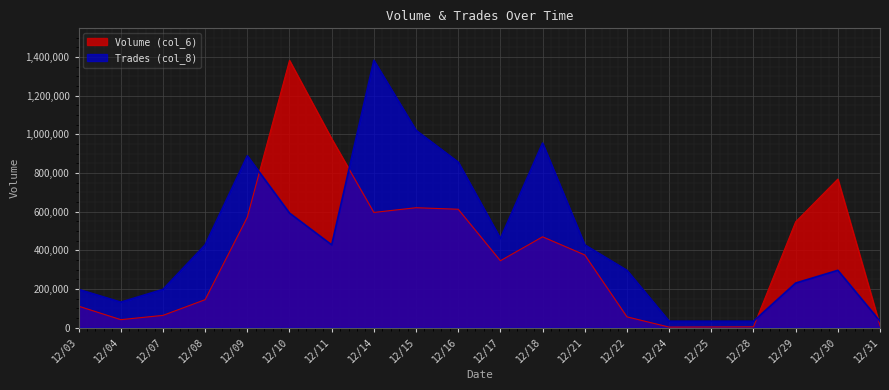

Reading left to right, extract all data points from this chart.

Volume (col_6): 12/03=110740.0	12/04=40980.0	12/07=63080.0	12/08=144430.0	12/09=571340.0	12/10=1382770.0	12/11=977350.0	12/14=595790.0	12/15=620340.0	12/16=612340.0	12/17=345840.0	12/18=469790.0	12/21=376000.0	12/22=55560.0	12/24=2510.0	12/25=3160.0	12/28=3780.0	12/29=547330.0	12/30=768650.0	12/31=9620.0
Trades (col_8): 12/03=197538.6	12/04=131692.4	12/07=197538.6	12/08=428000.2	12/09=888923.6	12/10=592615.7	12/11=428000.2	12/14=1382770.0	12/15=1020616.0	12/16=856000.5	12/17=460923.3	12/18=954769.8	12/21=428000.2	12/22=296307.9	12/24=32923.1	12/25=32923.1	12/28=32923.1	12/29=230461.7	12/30=296307.9	12/31=32923.1